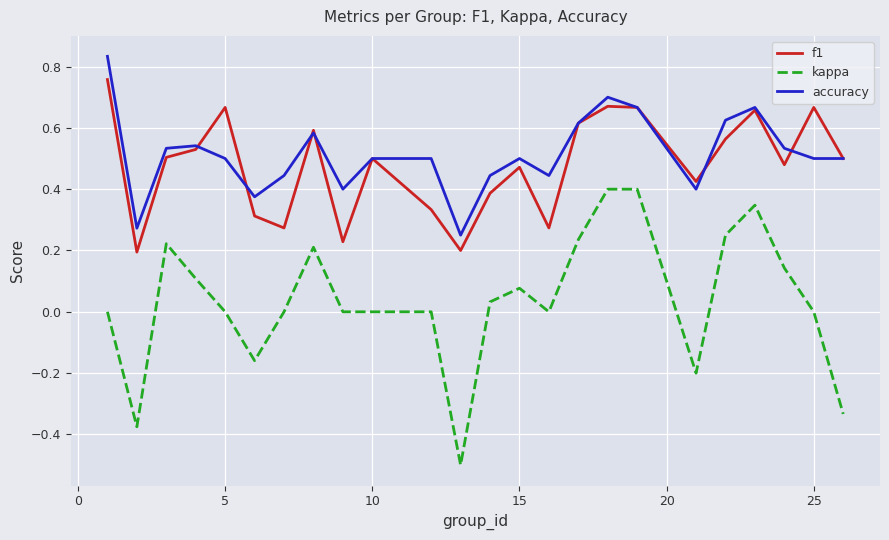

Which series has the largest total across all categories?

accuracy